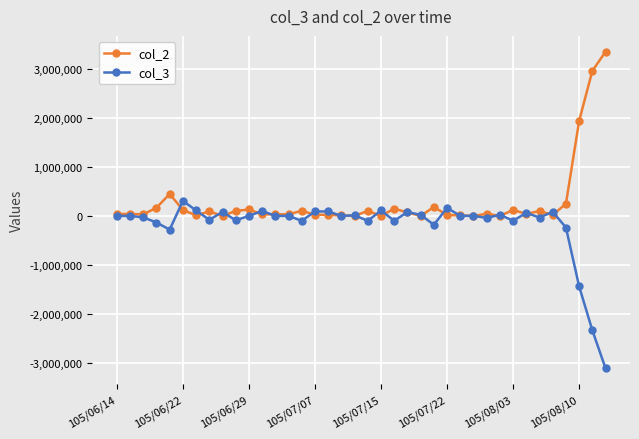

What is the difference between the maximum and minimum values in the col_3 series?

3410000